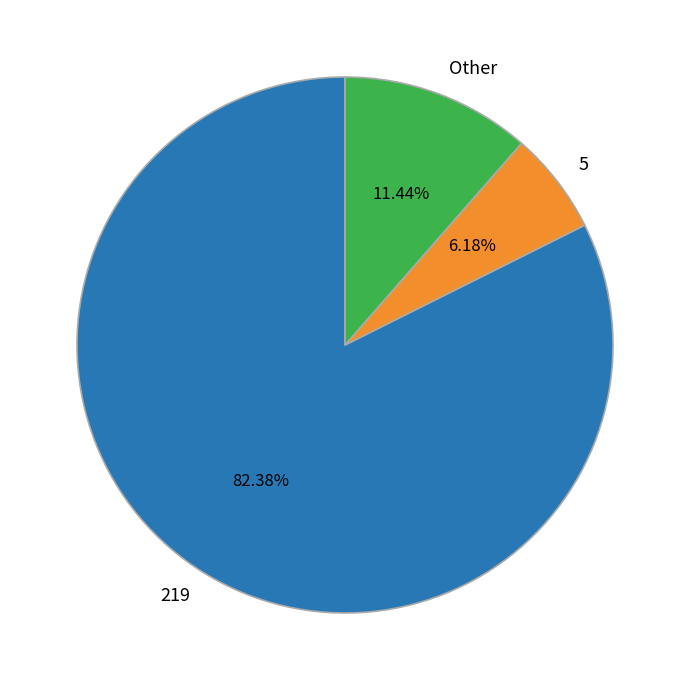

How many slices are in this pie chart?

3